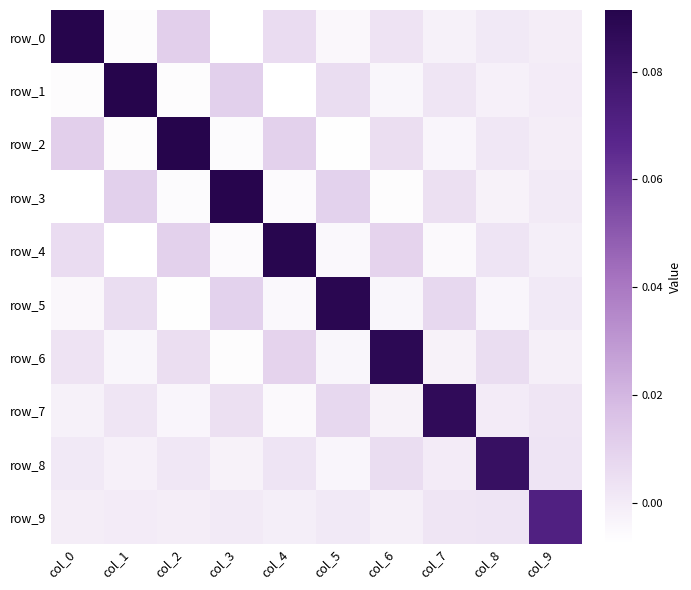

List the series in order of their peak value, highest first.

row_0, row_1, row_2, row_3, row_4, row_5, row_6, row_7, row_8, row_9